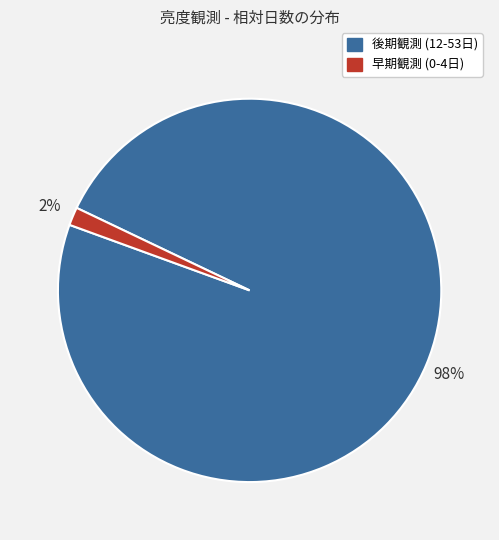

Does any single category account for the majority?

Yes